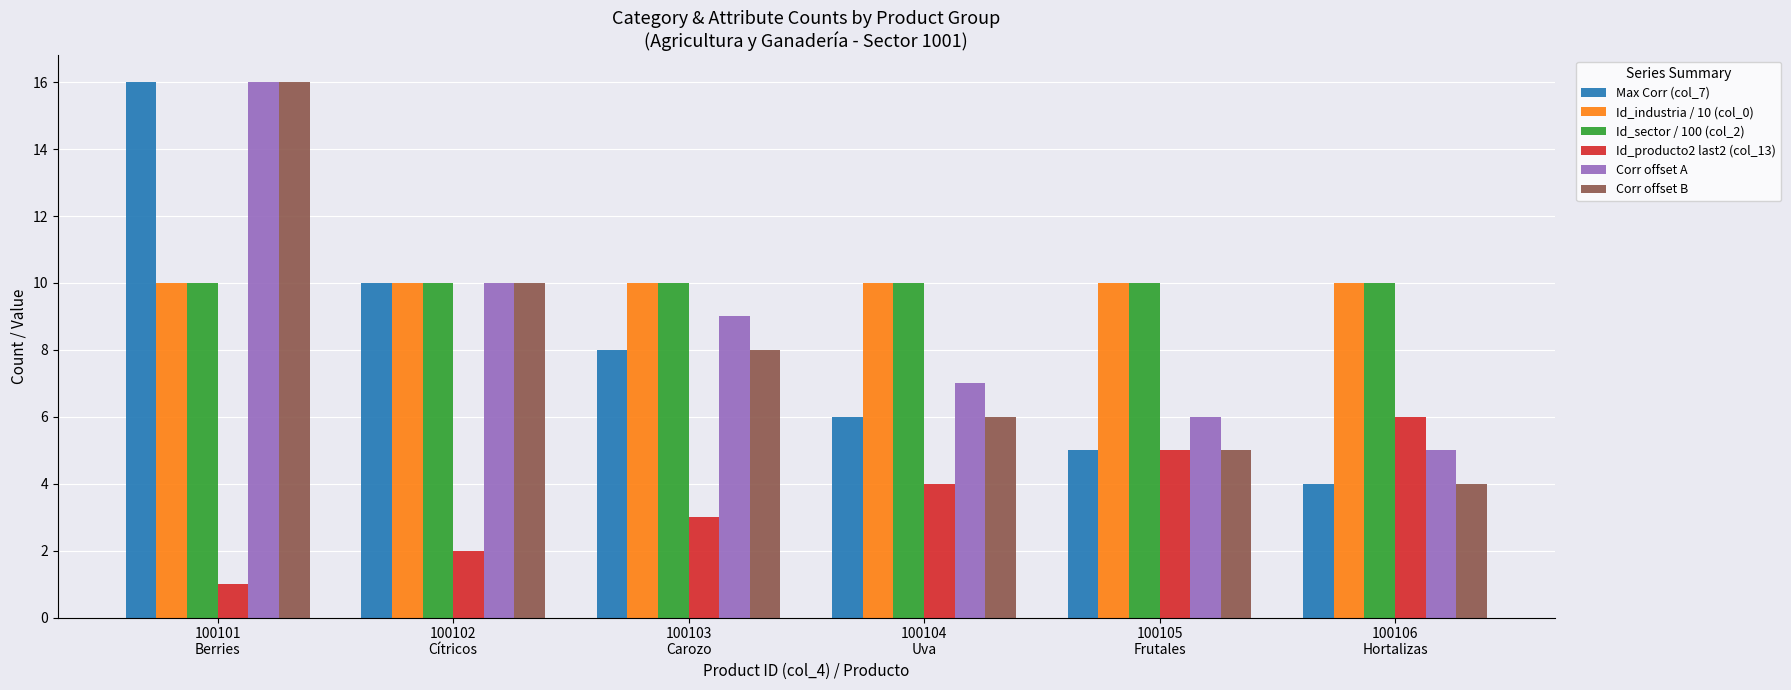

What are all the series names shown in the legend?

Max Corr (col_7), Id_industria / 10 (col_0), Id_sector / 100 (col_2), Id_producto2 last2 (col_13), Corr offset A, Corr offset B